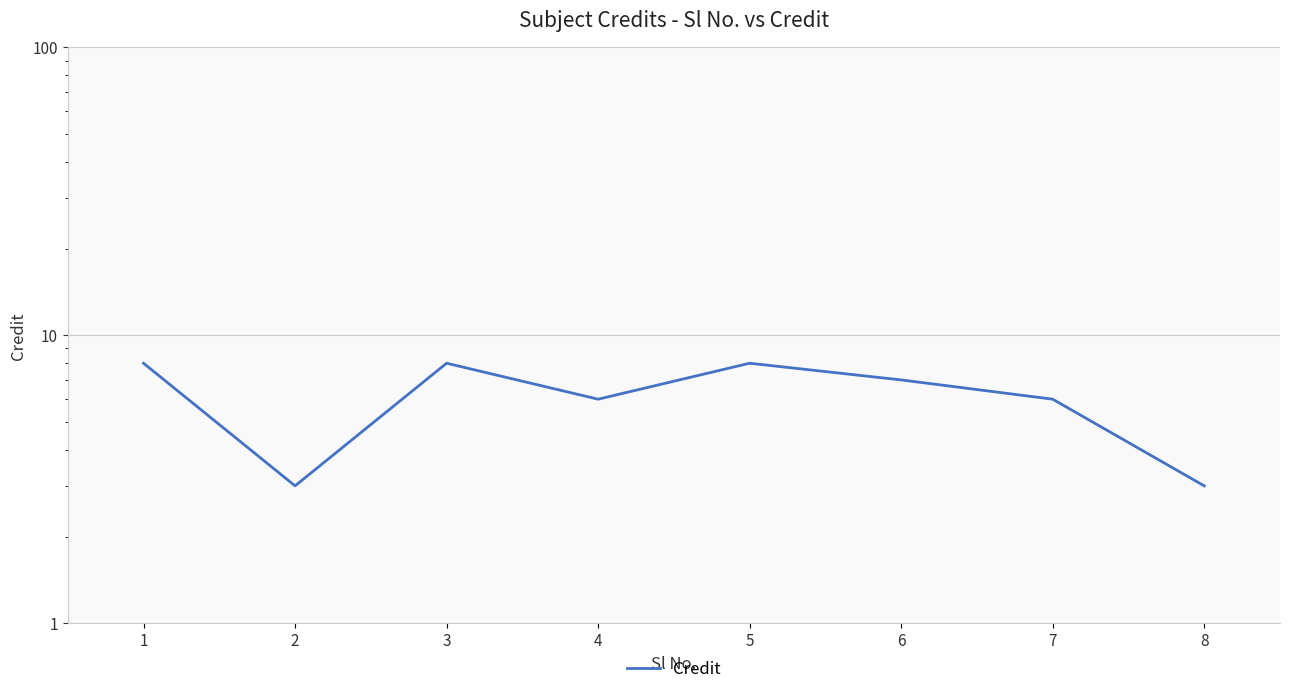

Is it true that the value at 7 is 6?

True